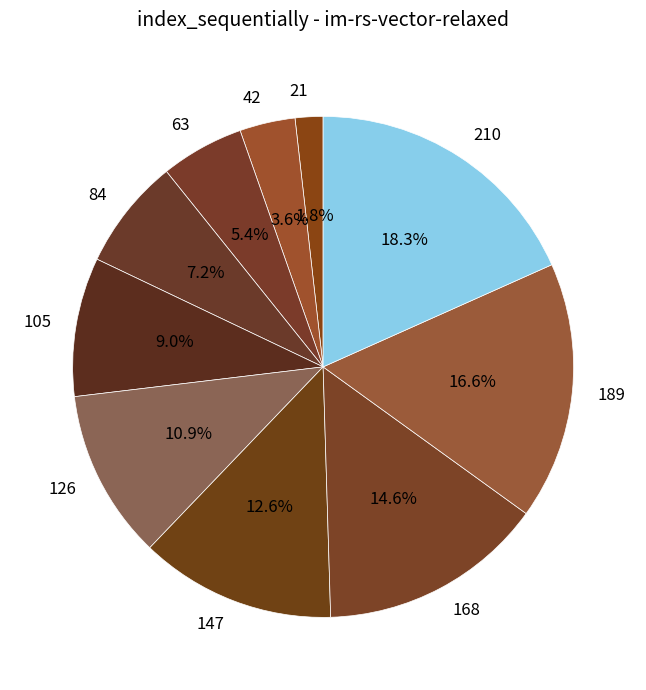

Which has a higher value, 21 or 84?

84